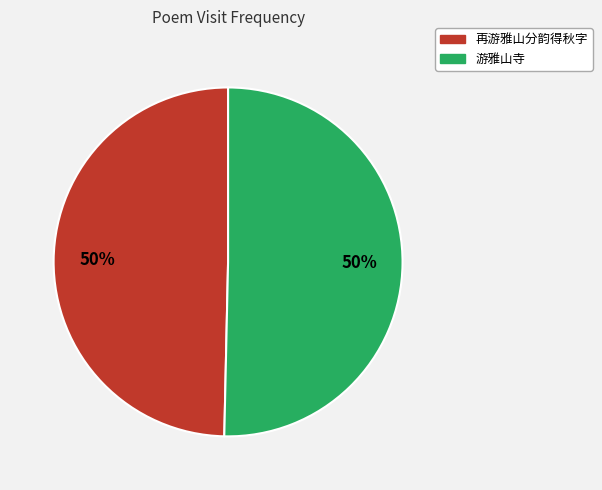

Is it true that 再游雅山分韵得秋字 is 41% of the pie?

False